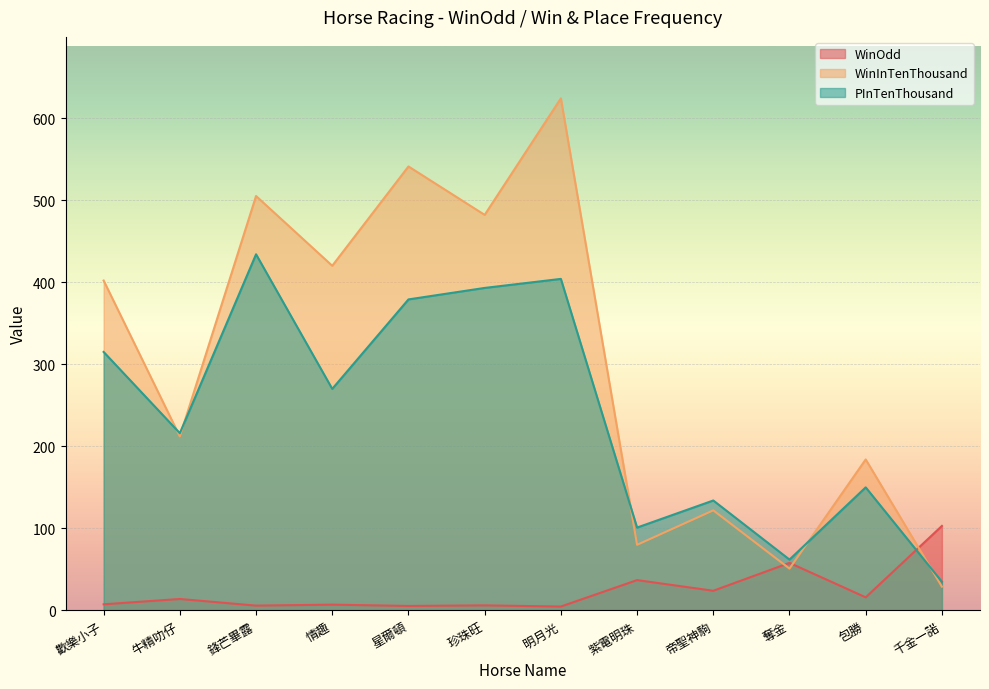

At which category does the chart reach its minimum across all series?

明月光